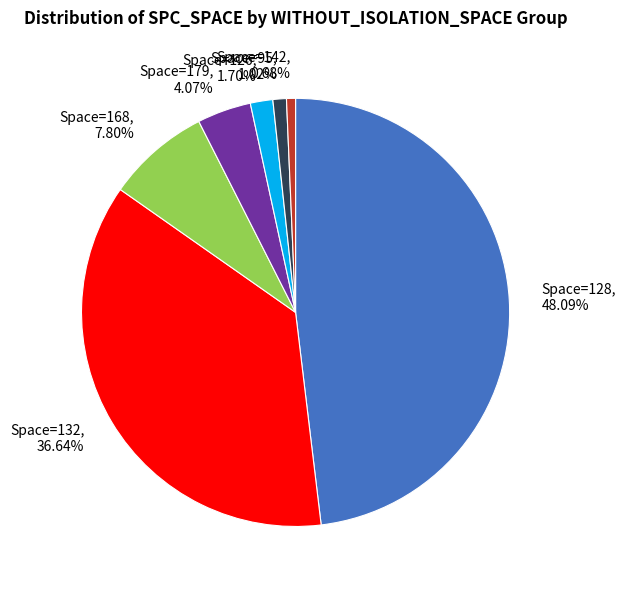

To the nearest percent, what is the average slice percentage?

14%